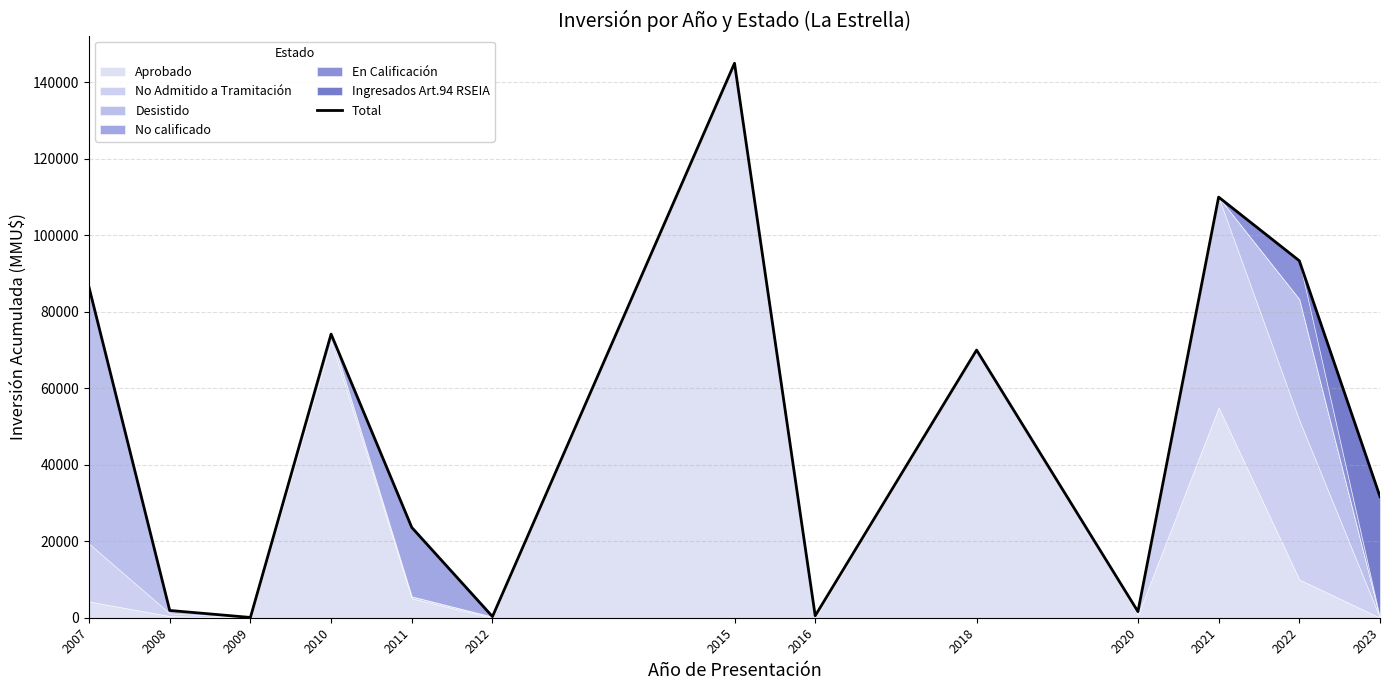

Reading left to right, extract all data points from this chart.

86401	1902	72	74171	23607	300	145000	510	70000	1600	110000	93356	31678